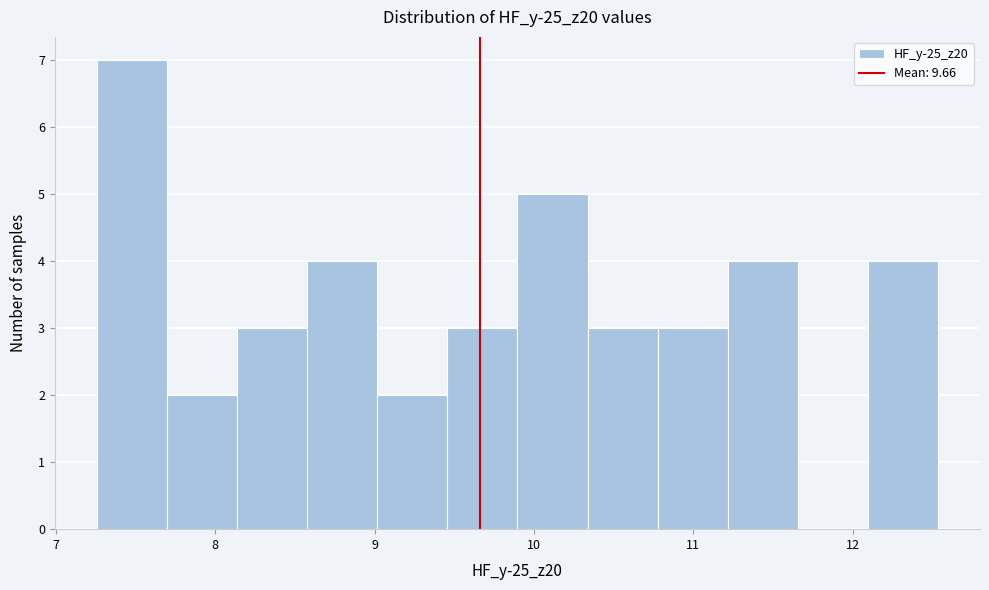

Reading left to right, list every bar in this chart as the range it spans on the x-axis followed by its height. Neither the bar edges nor the heights are printed on the chart, so give them approximately, as read against the axes.

7.3 to 7.7: 7
7.7 to 8.1: 2
8.1 to 8.6: 3
8.6 to 9.0: 4
9.0 to 9.5: 2
9.5 to 9.9: 3
9.9 to 10.3: 5
10.3 to 10.8: 3
10.8 to 11.2: 3
11.2 to 11.7: 4
11.7 to 12.1: 0
12.1 to 12.5: 4